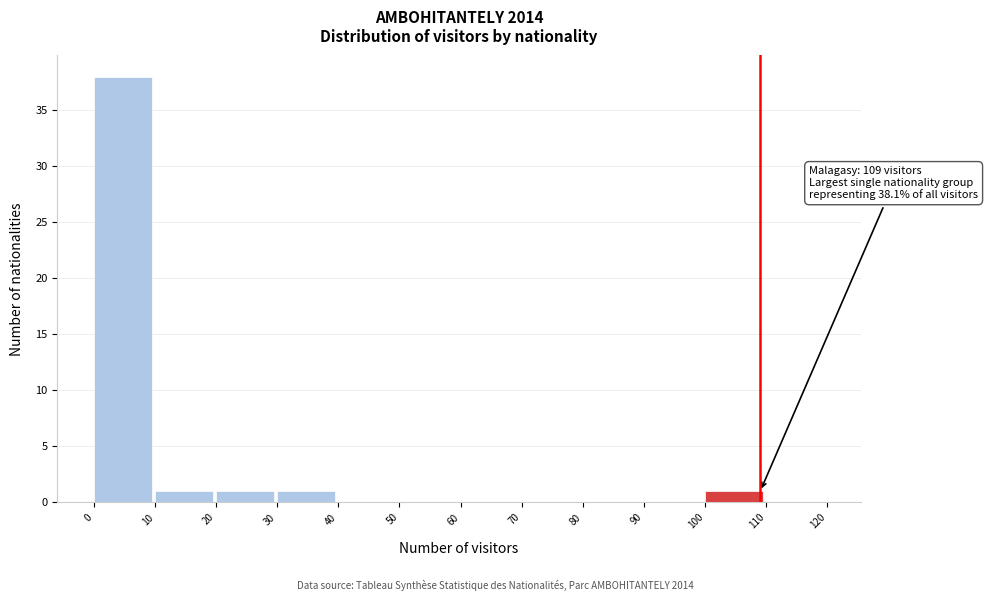

Over which range of the x-axis is the bar tallest?

0 to 10